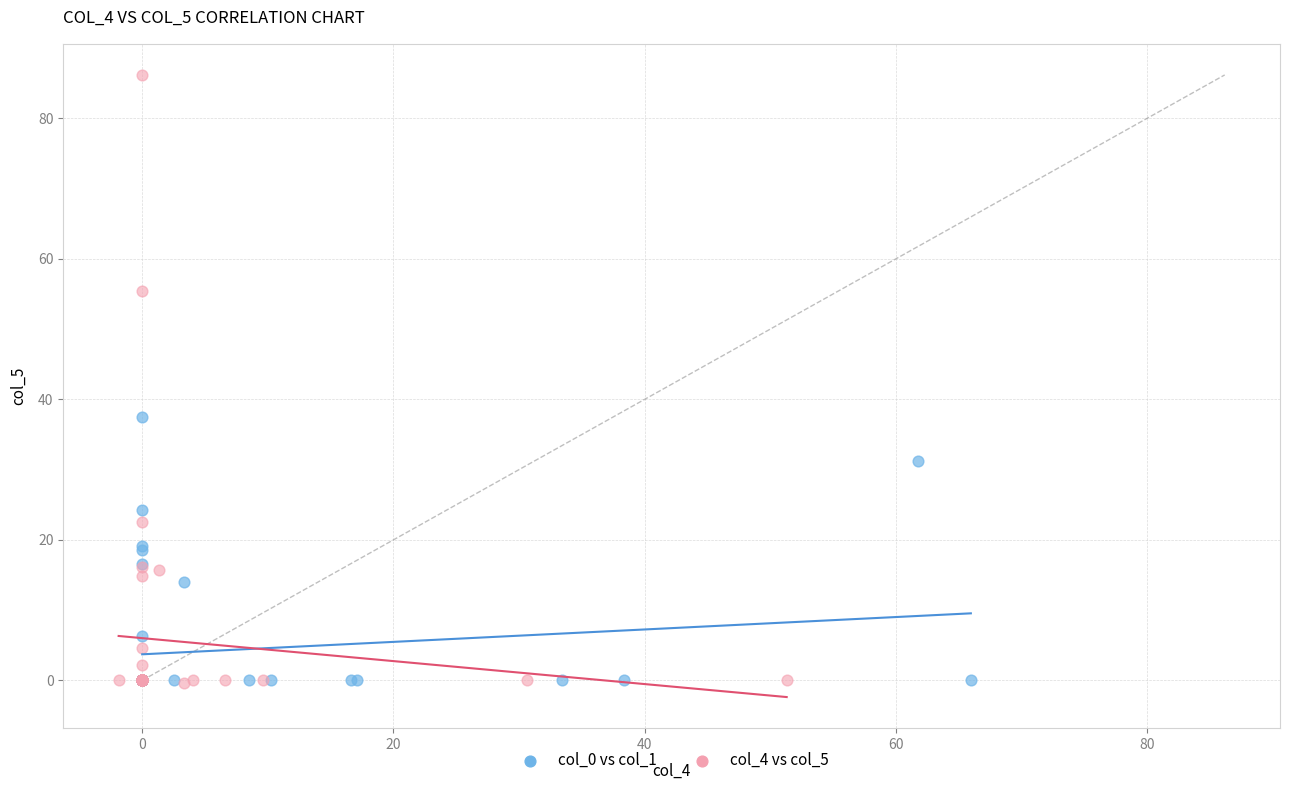

Which series has the widest spread of Y values?

col_4 vs col_5